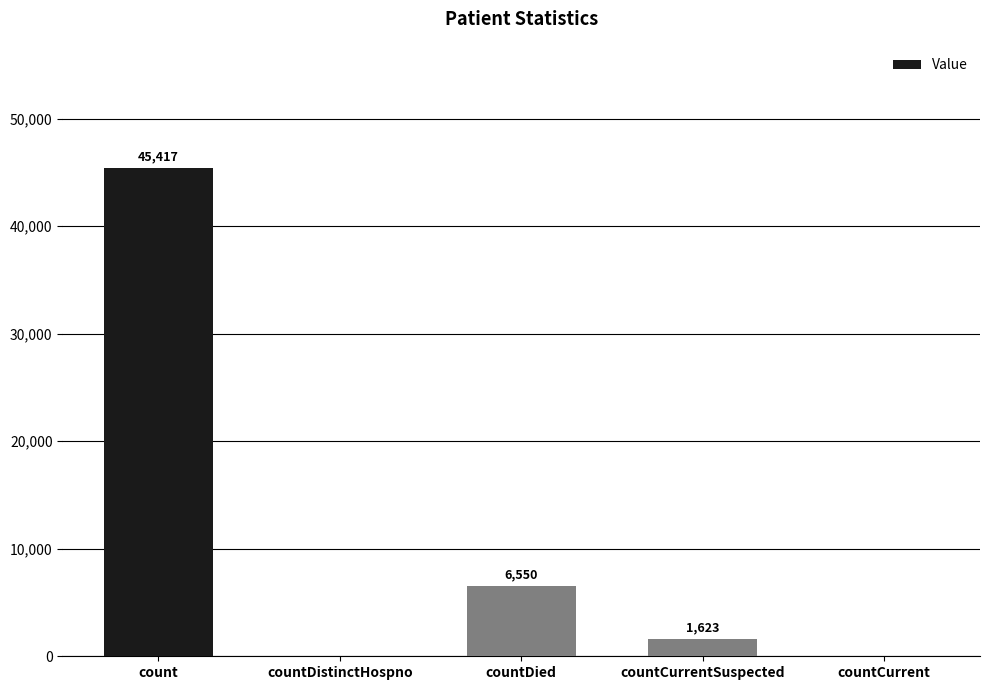

Are the bars grouped side by side (vs. stacked)?

No